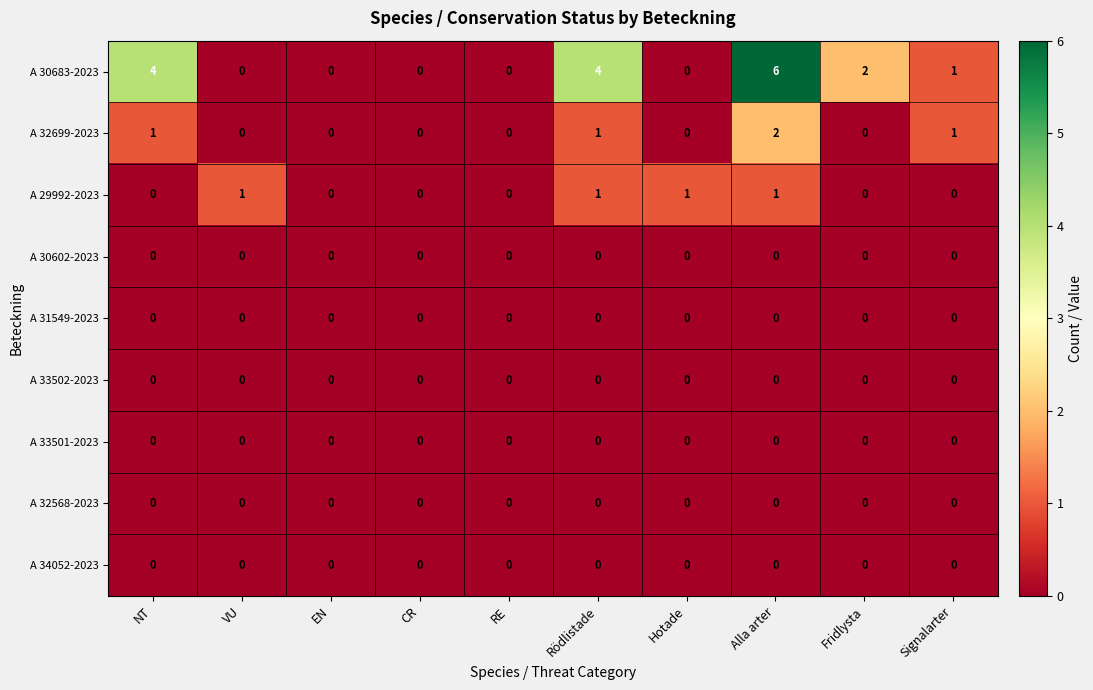

Which label corresponds to the largest value in the chart?

Alla arter